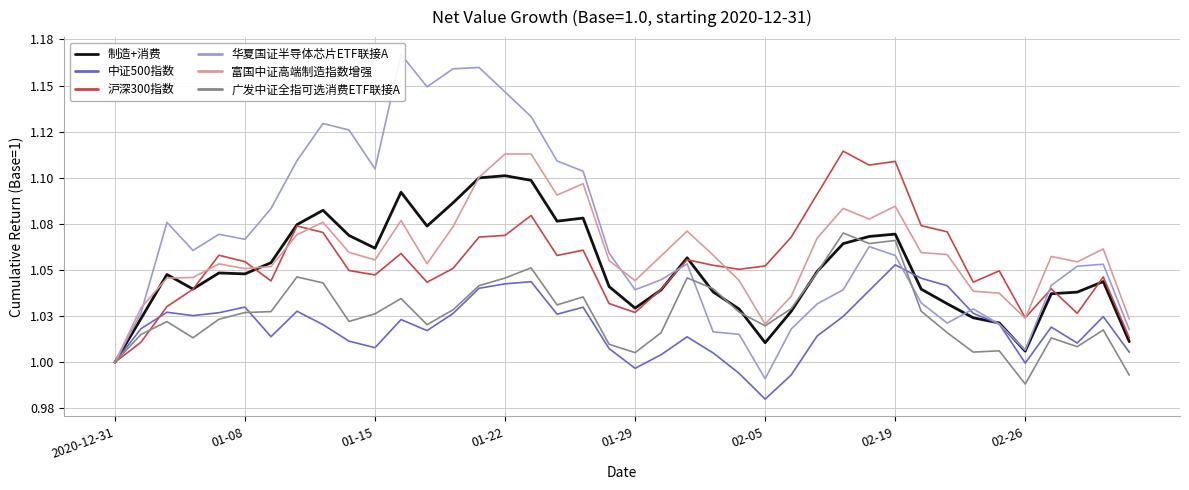

What is the minimum value for 广发中证全指可选消费ETF联接A?

1.0